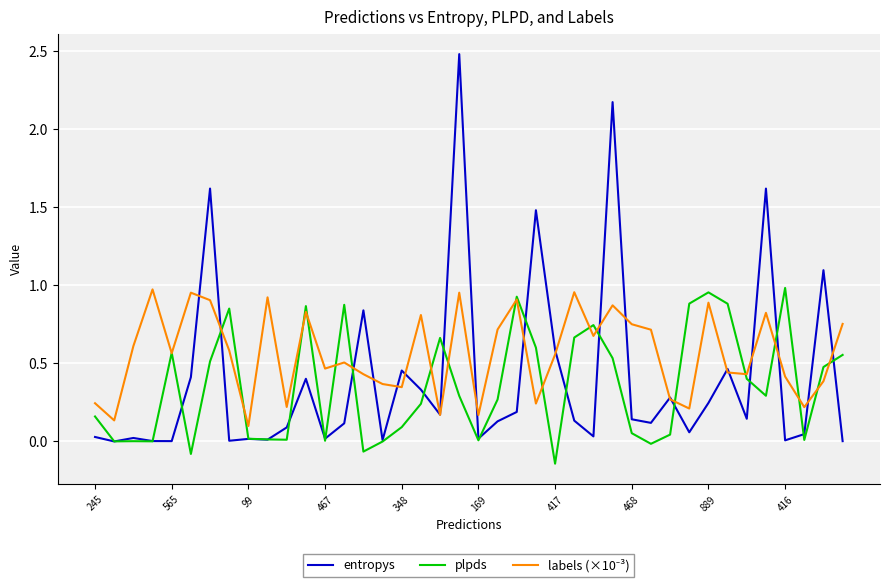

What is the greatest value displayed?

2.5